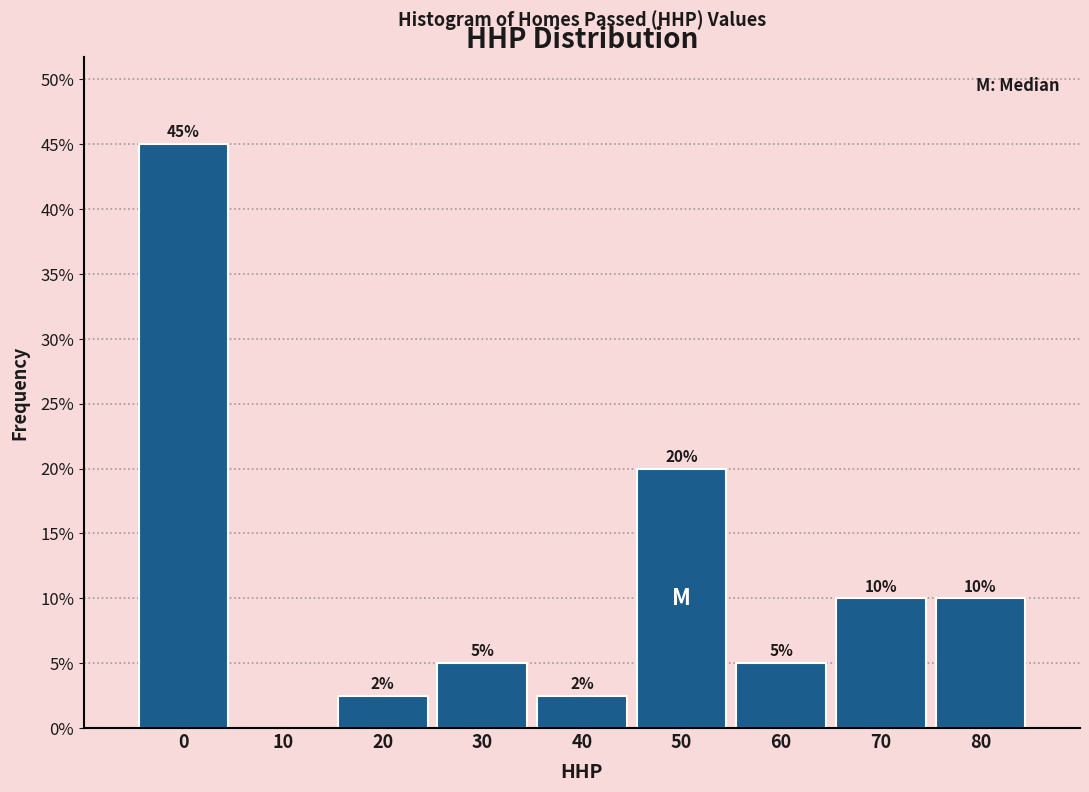

What is the greatest value displayed?

45.0